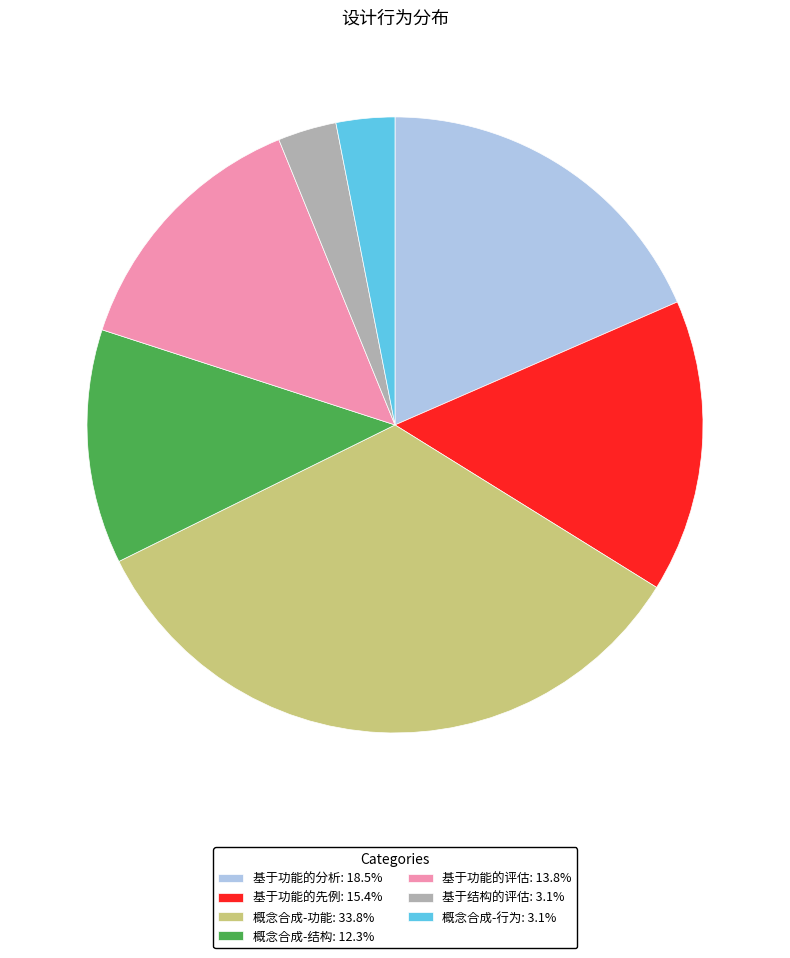

How many slices are in this pie chart?

7